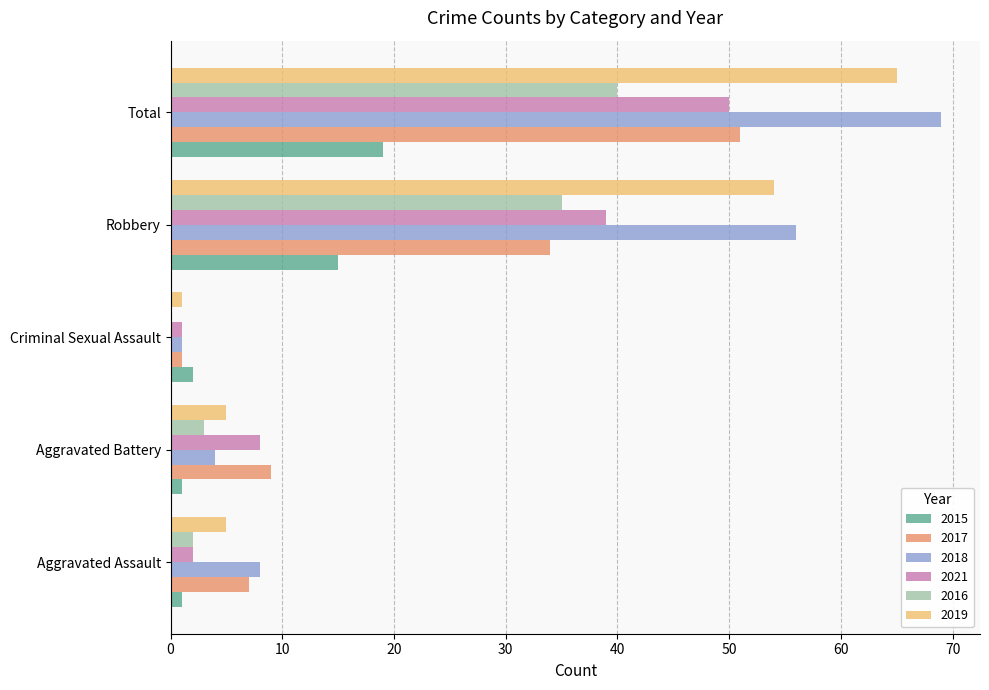

At which label does 2021 reach its peak?

Total